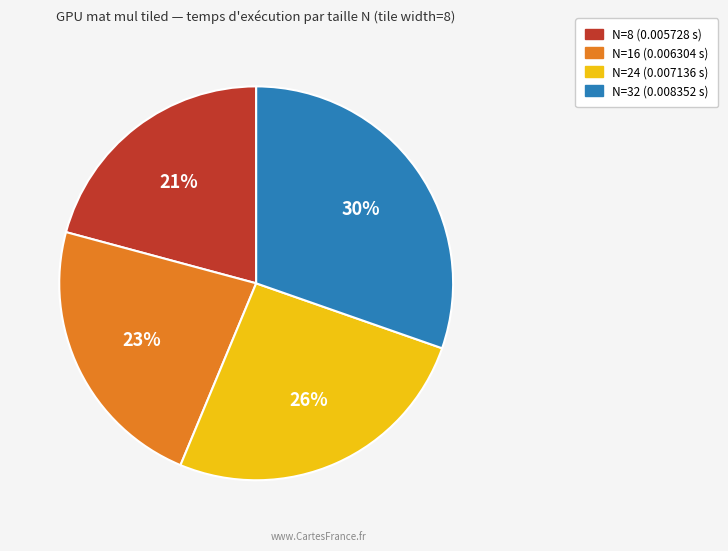

To the nearest percent, what portion does N=32 (0.008352 s) represent?

30%